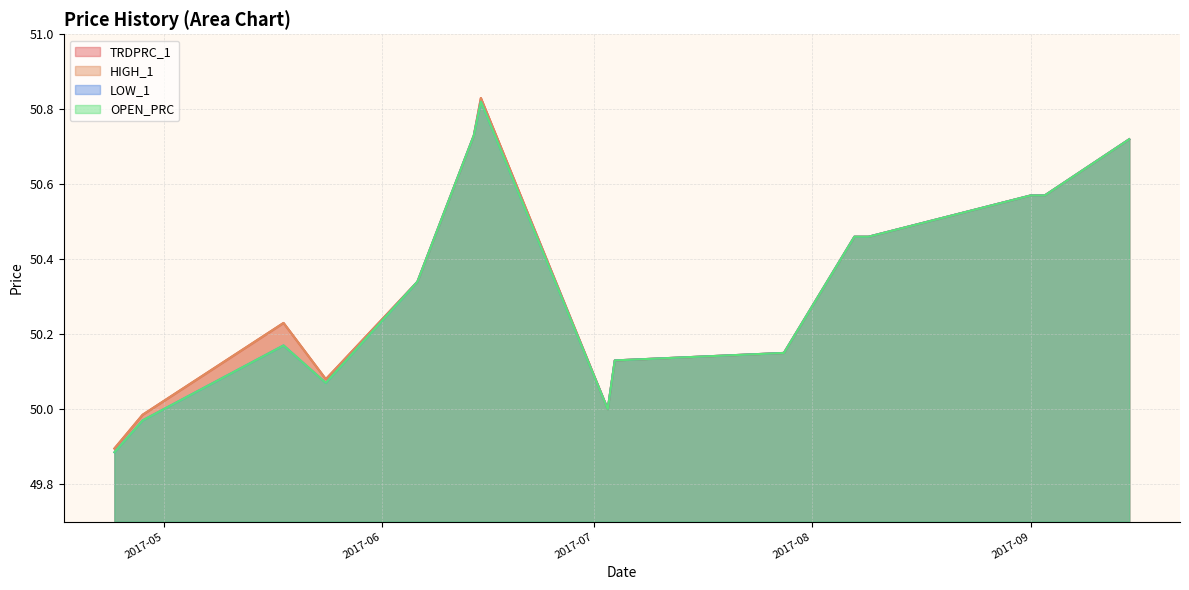

Does the chart display data point markers on the line(s)?

No